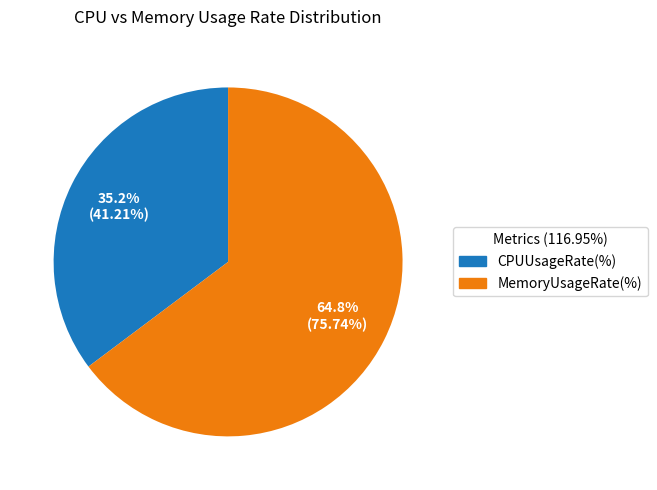

Is there any slice that represents more than half of the pie?

Yes